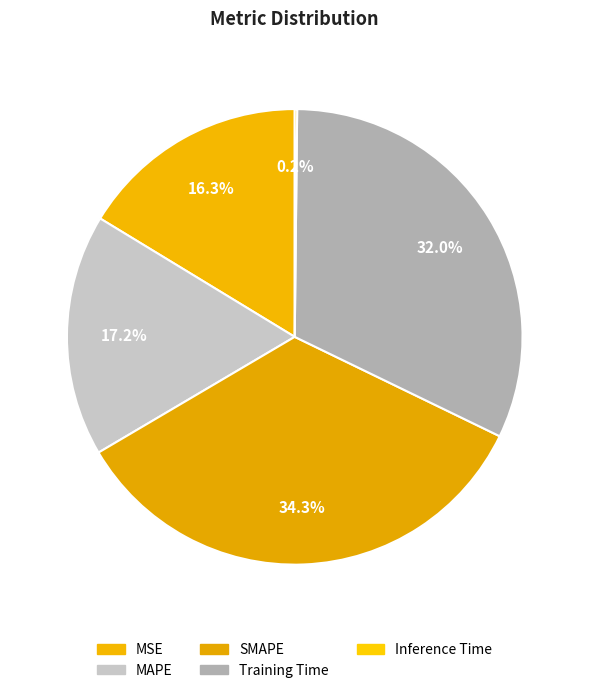

Is there a majority slice in this chart?

No